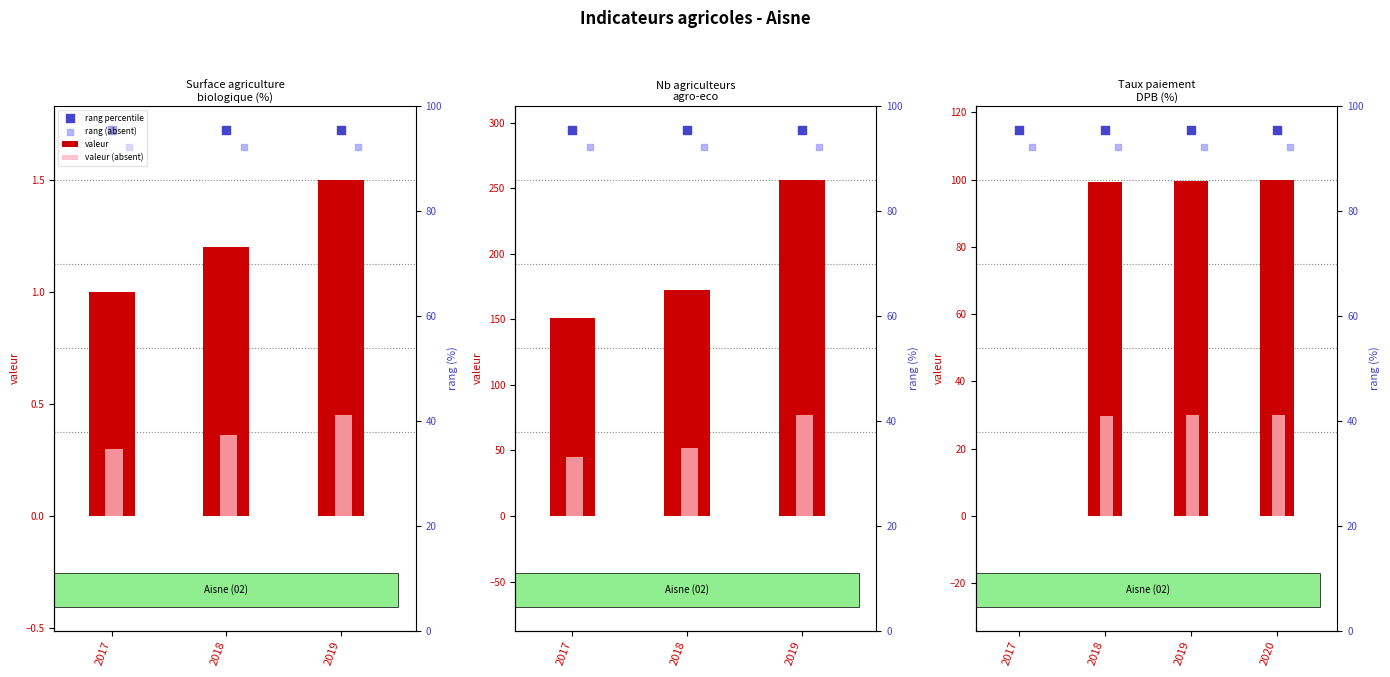

What are all the series names shown in the legend?

valeur, valeur (absent), rang percentile, rang (absent)